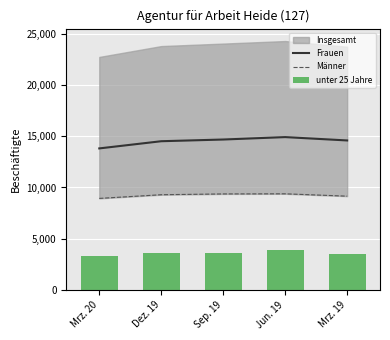

What is the highest value of the Frauen series?

14921